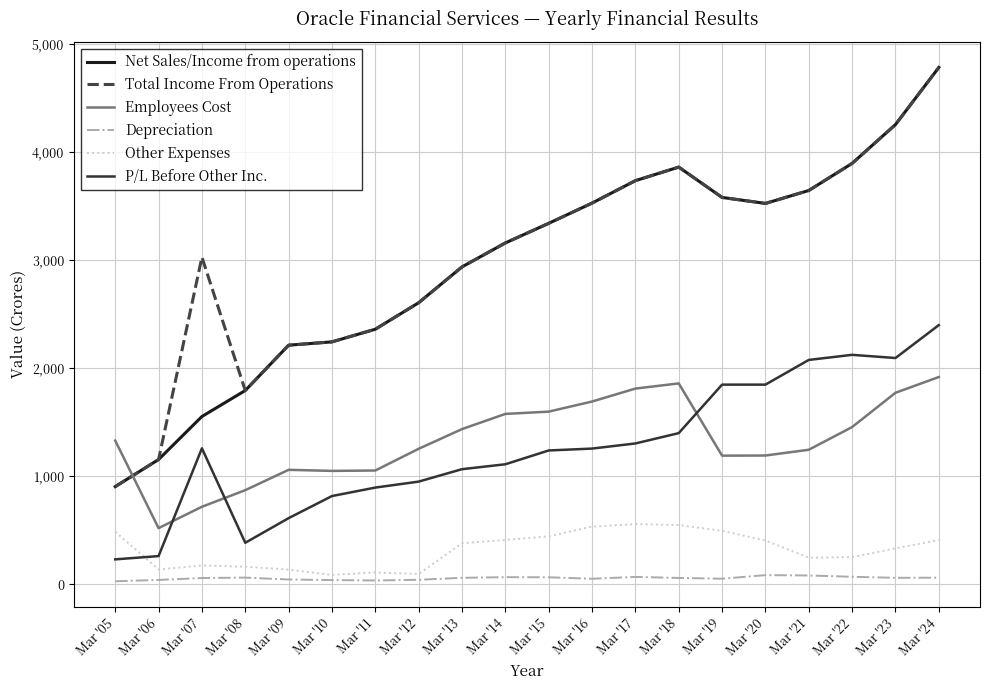

Which category has the highest value across all series?

Mar '24